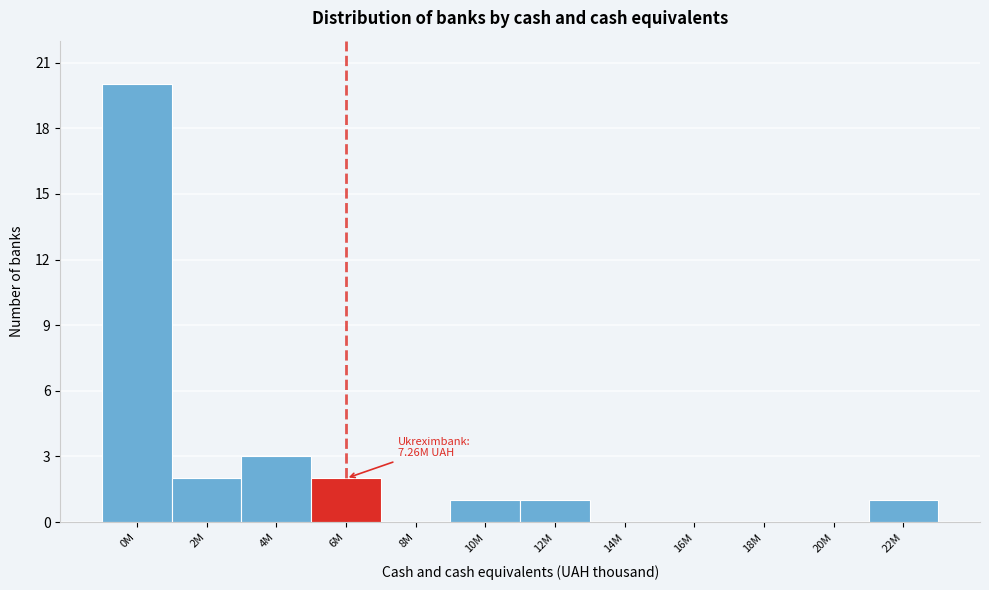

Reading left to right, list all the values displayed in this chart.

0M=20	2M=2	4M=3	6M=2	8M=0	10M=1	12M=1	14M=0	16M=0	18M=0	20M=0	22M=1